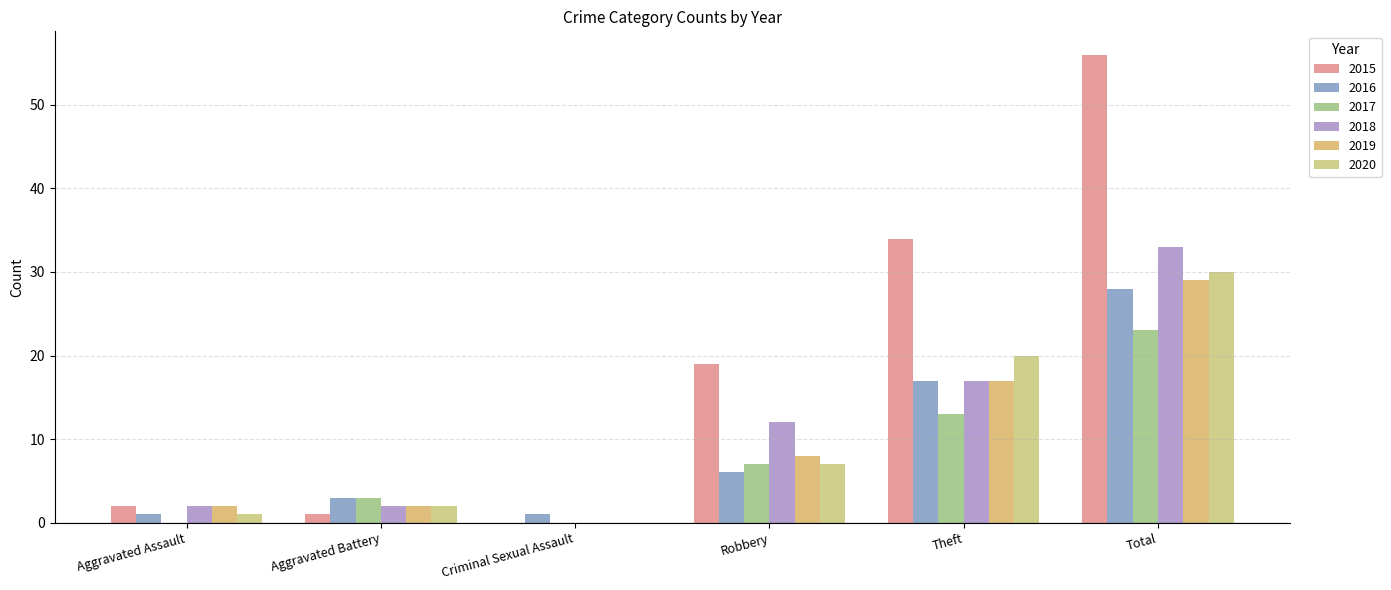

Reading left to right, list all the values displayed in this chart.

2015: 2	1	0	19	34	56
2016: 1	3	1	6	17	28
2017: 0	3	0	7	13	23
2018: 2	2	0	12	17	33
2019: 2	2	0	8	17	29
2020: 1	2	0	7	20	30